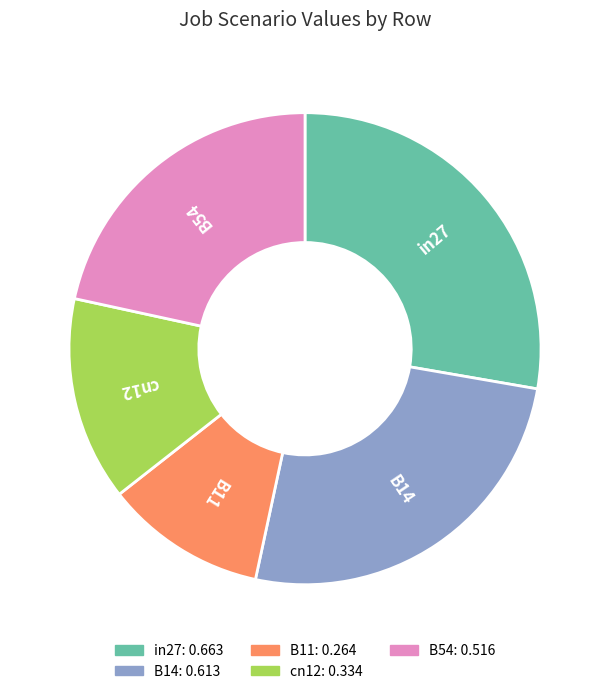

Combined, do B54 and cn12 account for over 50%?

No